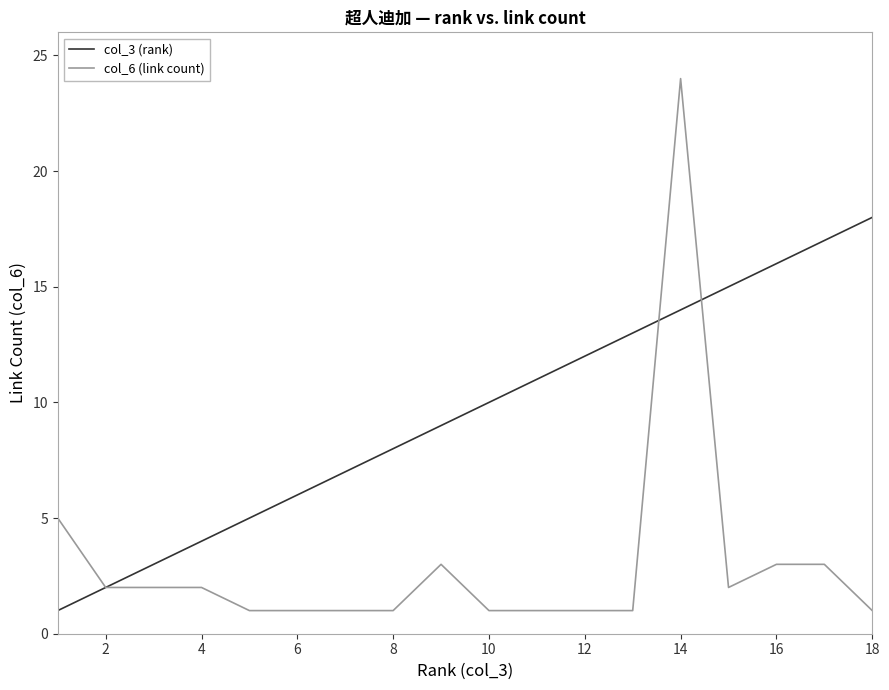

Rank the series by their maximum value, from lowest to highest.

col_3 (rank), col_6 (link count)